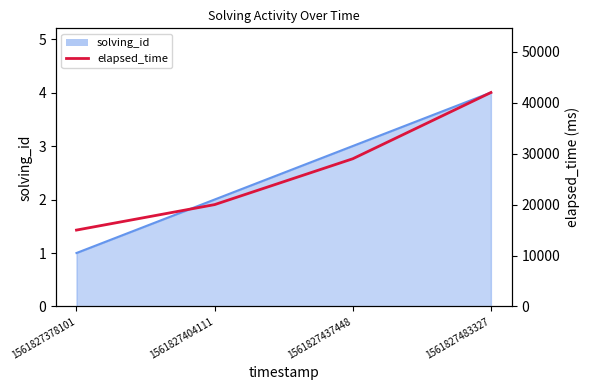

How many data points are less than 29000?

2